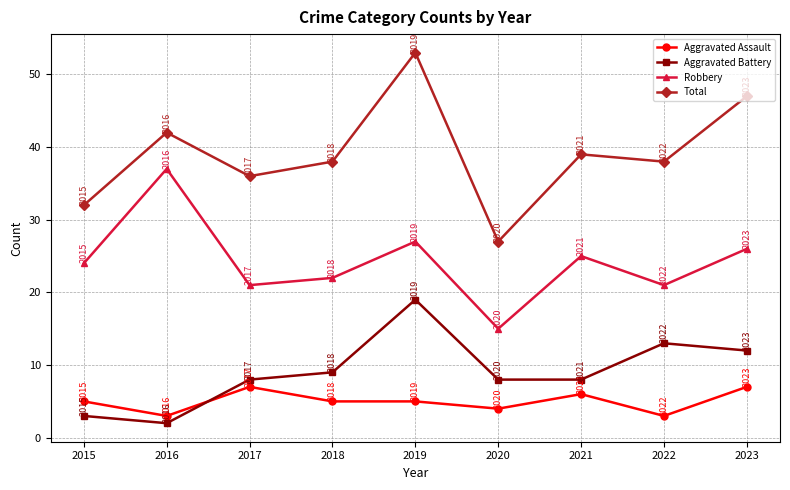

What value does the Aggravated Assault series have at 2016?

3